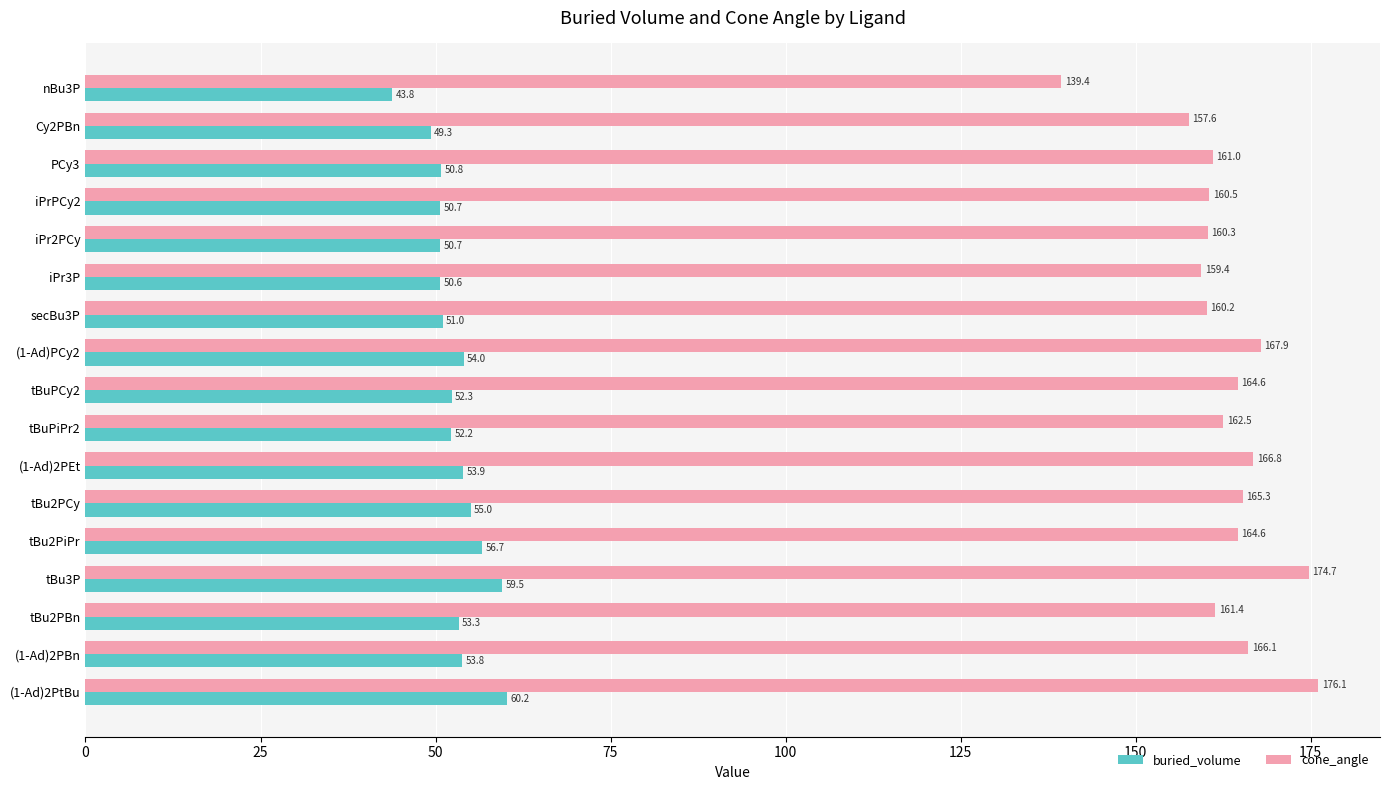

List the series in order of their overall mean, highest first.

cone_angle, buried_volume